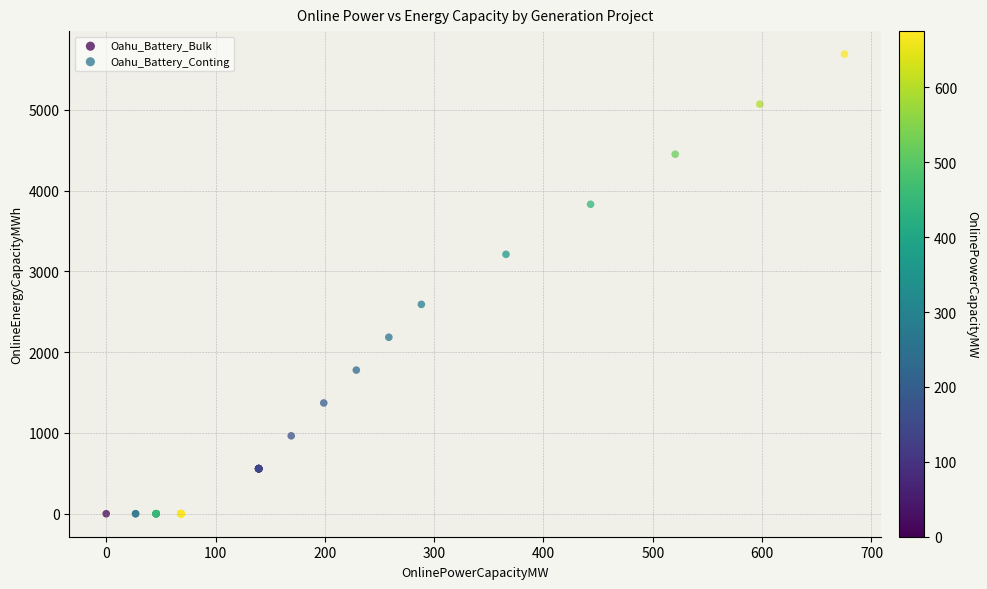

What are all the series names shown in the legend?

Oahu_Battery_Bulk, Oahu_Battery_Conting